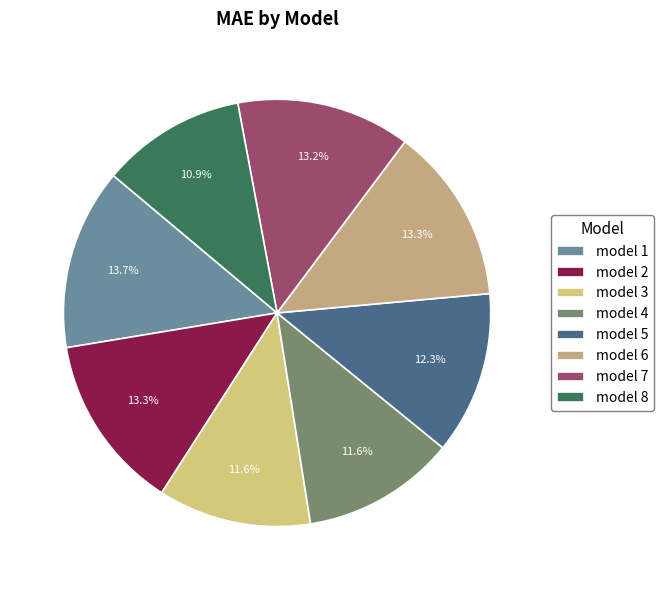

True or false: model 4 accounts for 12% of the total.

True